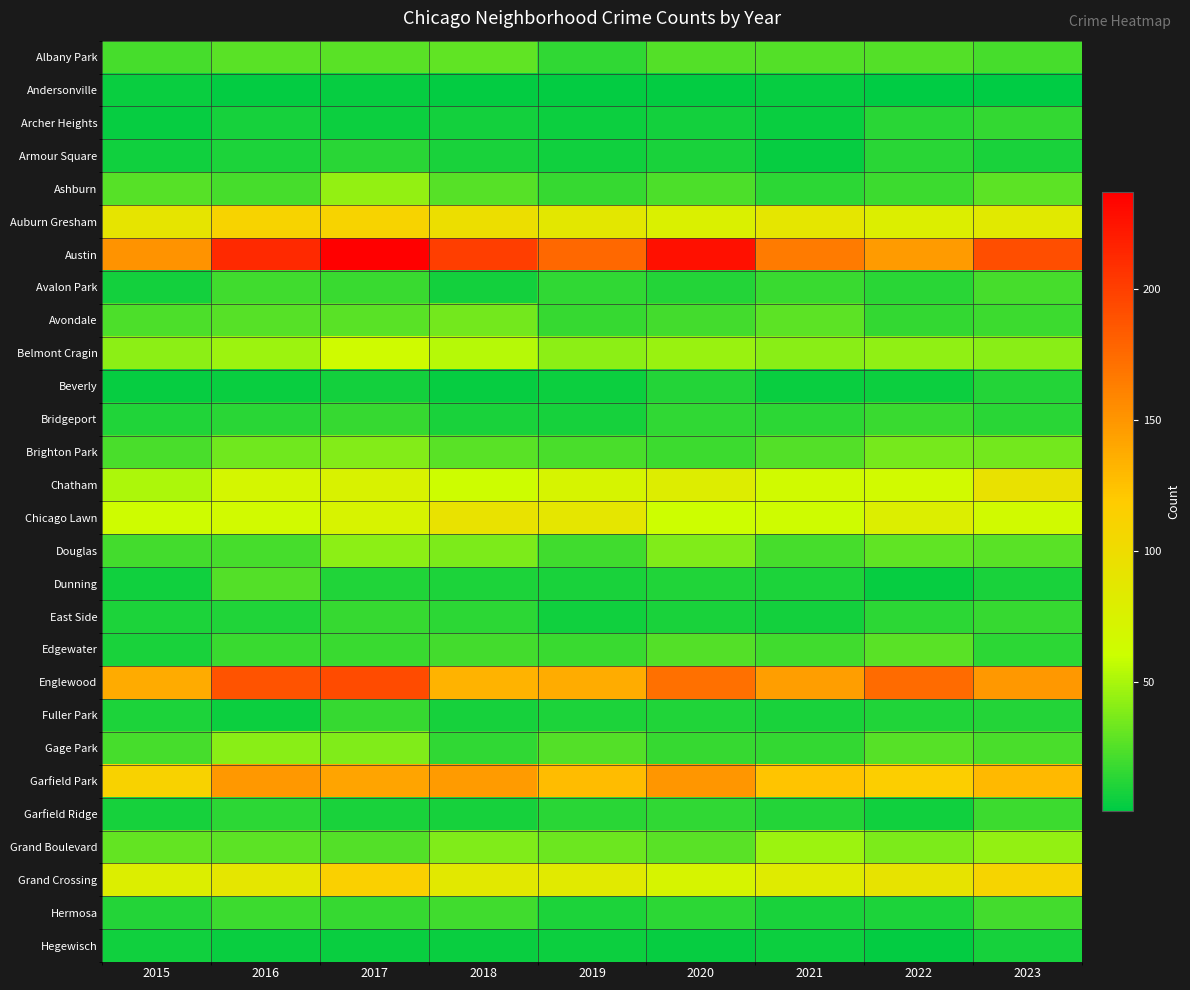

Rank the series at 2018 from lowest to highest value.

Andersonville, Beverly, Hegewisch, Archer Heights, Avalon Park, Fuller Park, Garfield Ridge, Armour Square, Bridgeport, Dunning, East Side, Gage Park, Hermosa, Edgewater, Ashburn, Brighton Park, Albany Park, Avondale, Douglas, Grand Boulevard, Belmont Cragin, Chatham, Grand Crossing, Chicago Lawn, Auburn Gresham, Englewood, Garfield Park, Austin